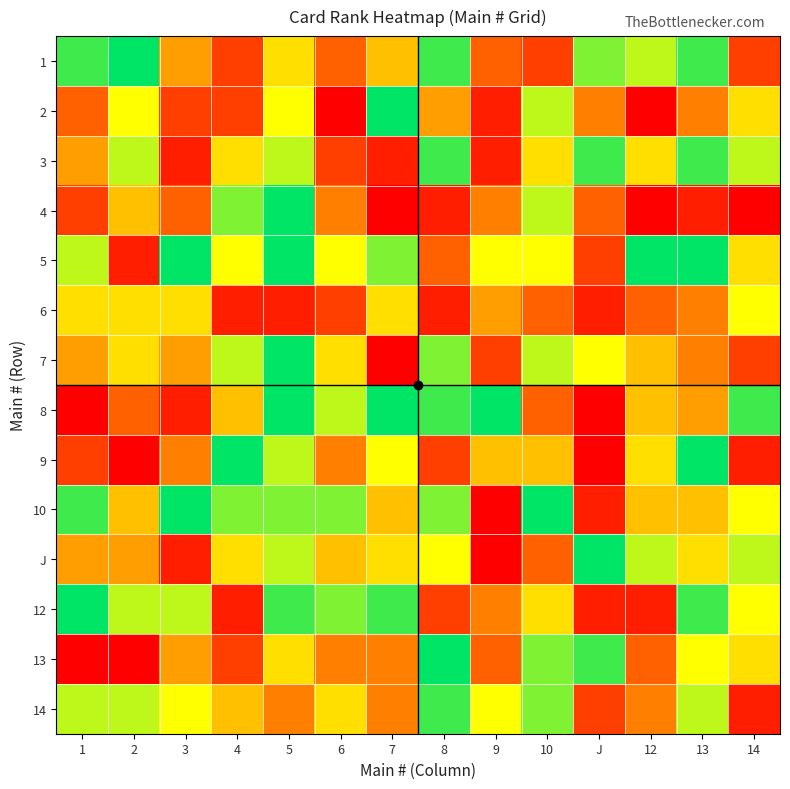

Reading right to left, transcribe all the data shown in this chart.

1: 14=4	13=13	12=11	J=12	10=4	9=5	8=13	7=8	6=5	5=9	4=4	3=7	2=14	1=13
2: 14=9	13=6	12=2	J=6	10=11	9=3	8=7	7=14	6=2	5=10	4=4	3=4	2=10	1=5
3: 14=11	13=13	12=9	J=13	10=9	9=3	8=13	7=3	6=4	5=11	4=9	3=3	2=11	1=7
4: 14=2	13=3	12=2	J=5	10=11	9=6	8=3	7=2	6=6	5=14	4=12	3=5	2=8	1=4
5: 14=9	13=14	12=14	J=4	10=10	9=10	8=5	7=12	6=10	5=14	4=10	3=14	2=3	1=11
6: 14=10	13=6	12=5	J=3	10=5	9=7	8=3	7=9	6=4	5=3	4=3	3=9	2=9	1=9
7: 14=4	13=6	12=8	J=10	10=11	9=4	8=12	7=2	6=9	5=14	4=11	3=7	2=9	1=7
8: 14=13	13=7	12=8	J=2	10=5	9=14	8=13	7=14	6=11	5=14	4=8	3=3	2=5	1=2
9: 14=3	13=14	12=9	J=2	10=8	9=8	8=4	7=10	6=6	5=11	4=14	3=6	2=2	1=4
10: 14=10	13=8	12=8	J=3	10=14	9=2	8=12	7=8	6=12	5=12	4=12	3=14	2=8	1=13
J: 14=11	13=9	12=11	J=14	10=5	9=2	8=10	7=9	6=8	5=11	4=9	3=3	2=7	1=7
12: 14=10	13=13	12=3	J=3	10=9	9=6	8=4	7=13	6=12	5=13	4=3	3=11	2=11	1=14
13: 14=9	13=10	12=5	J=13	10=12	9=5	8=14	7=6	6=6	5=9	4=4	3=7	2=2	1=2
14: 14=3	13=11	12=6	J=4	10=12	9=10	8=13	7=6	6=9	5=6	4=8	3=10	2=11	1=11